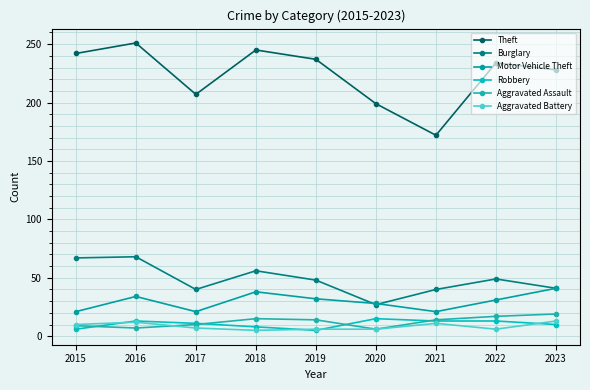

Which series changed the most between 2015 and 2023?

Burglary